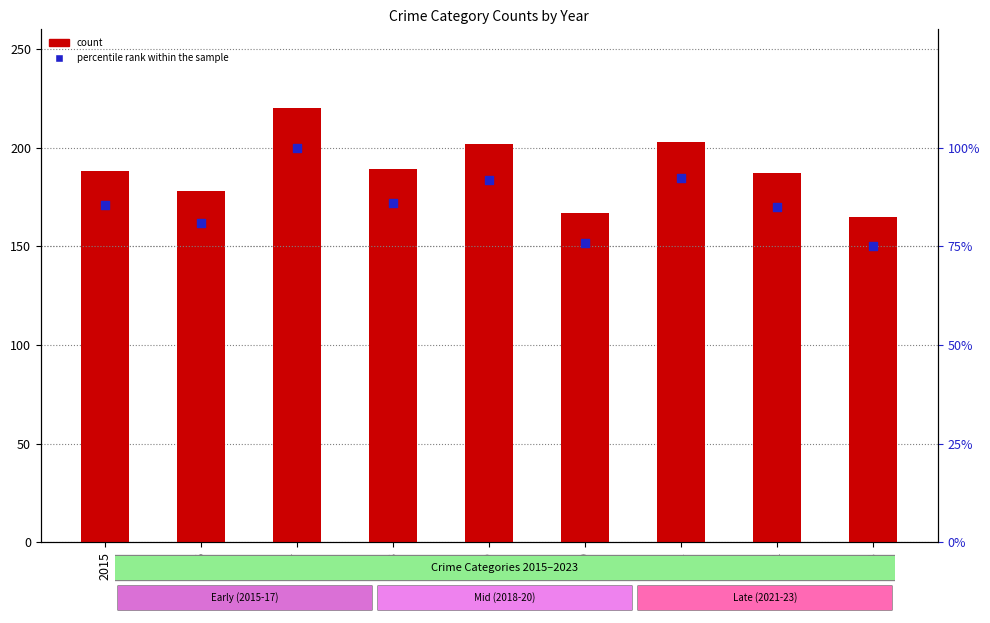

Is the value of count at 2018 greater than the value of percentile rank within the sample at 2020?

Yes